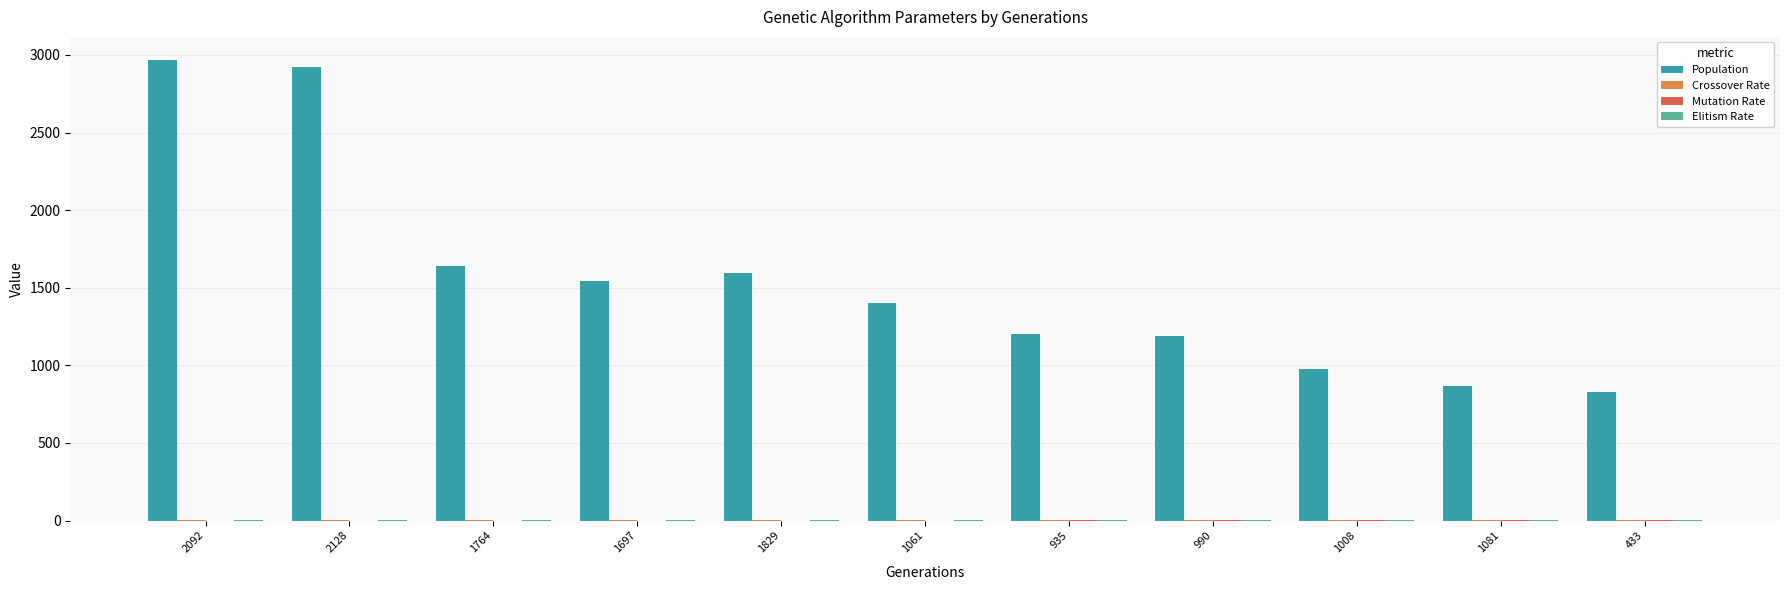

What is the sum of all Population values?

17129.0